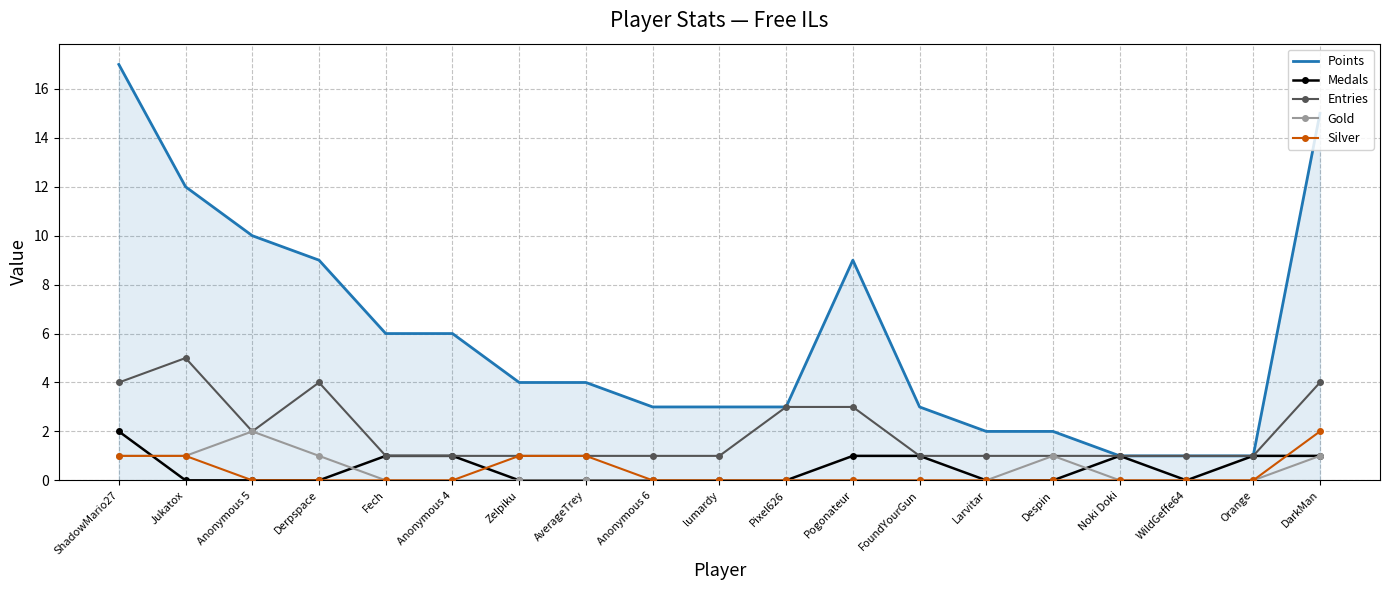

What is the maximum value shown in the chart?

17